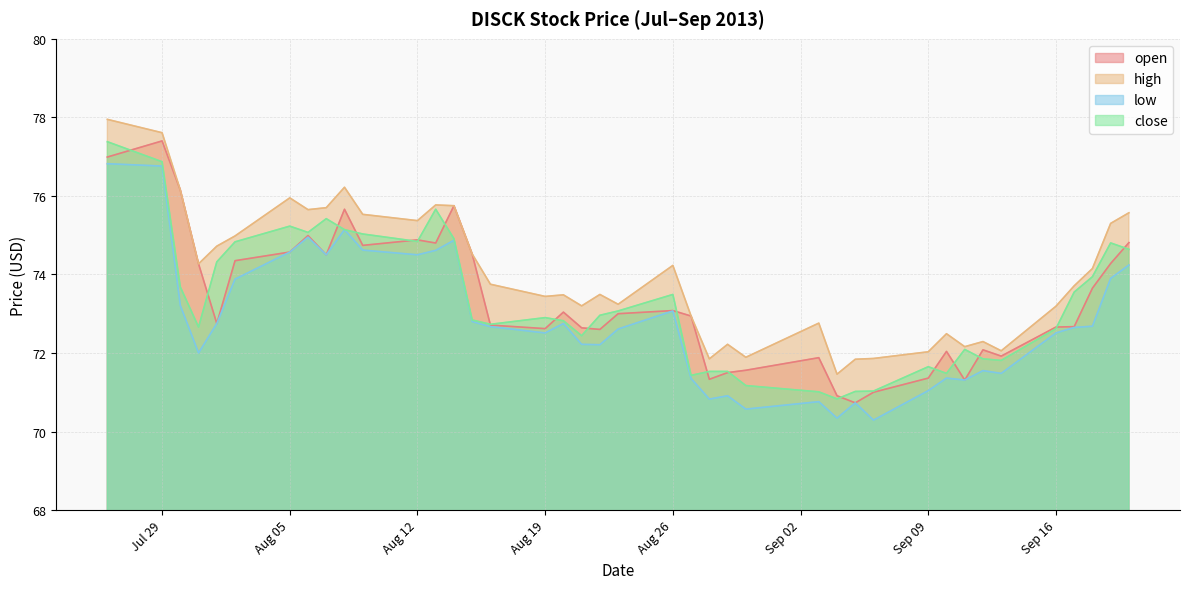

The low series shows 71.3 at 2013-09-11. True or false?

True